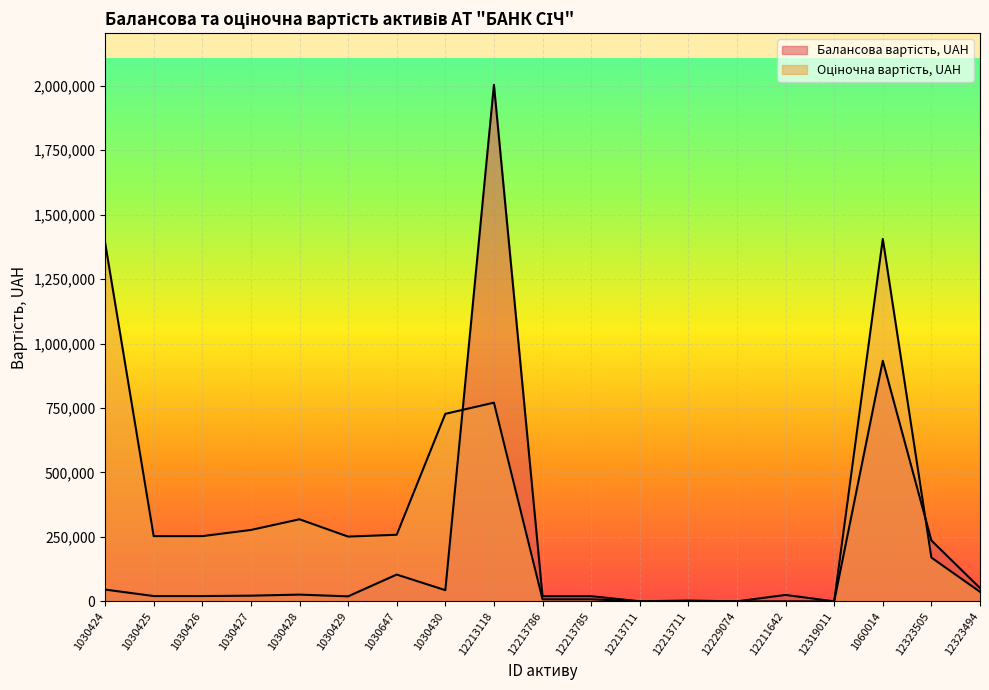

How many times do Балансова вартість, UAH and Оціночна вартість, UAH cross each other?

2